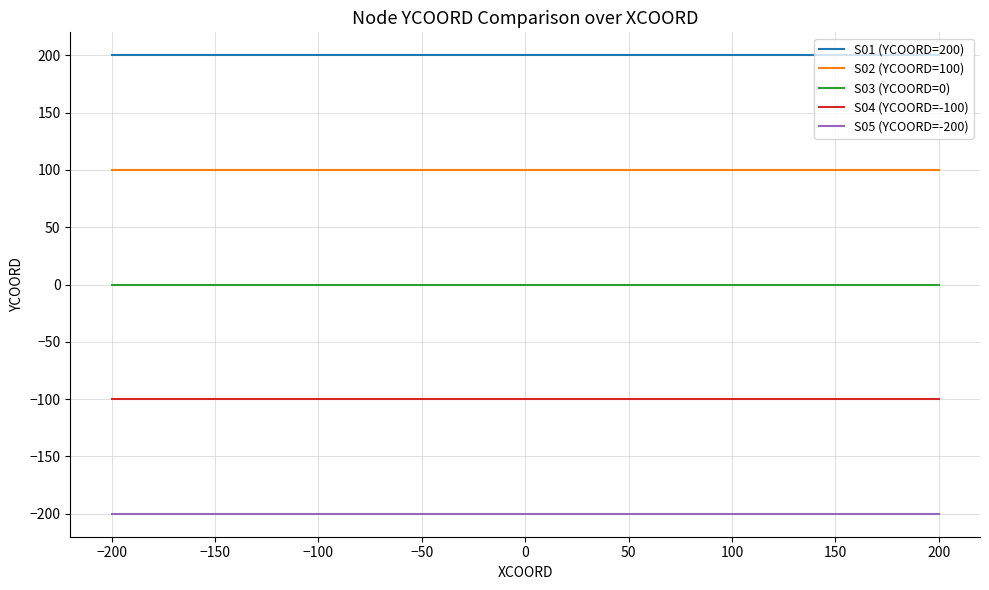

True or false: S04 (YCOORD=-100) has a value of -100 at 200.

True